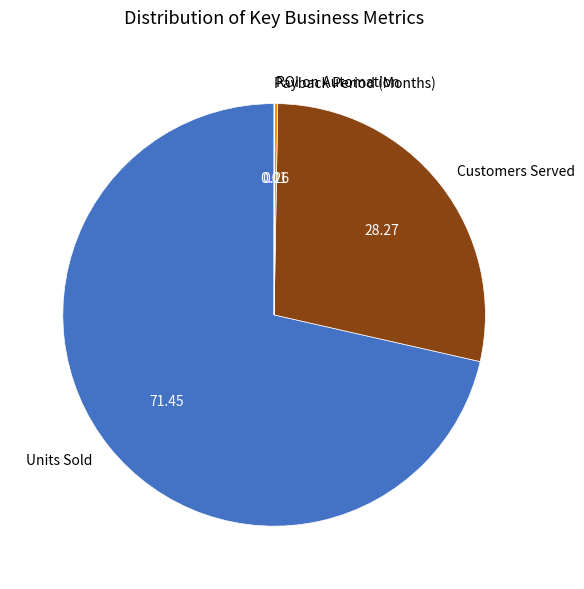

Combined, do Units Sold and Customers Served account for over 50%?

Yes